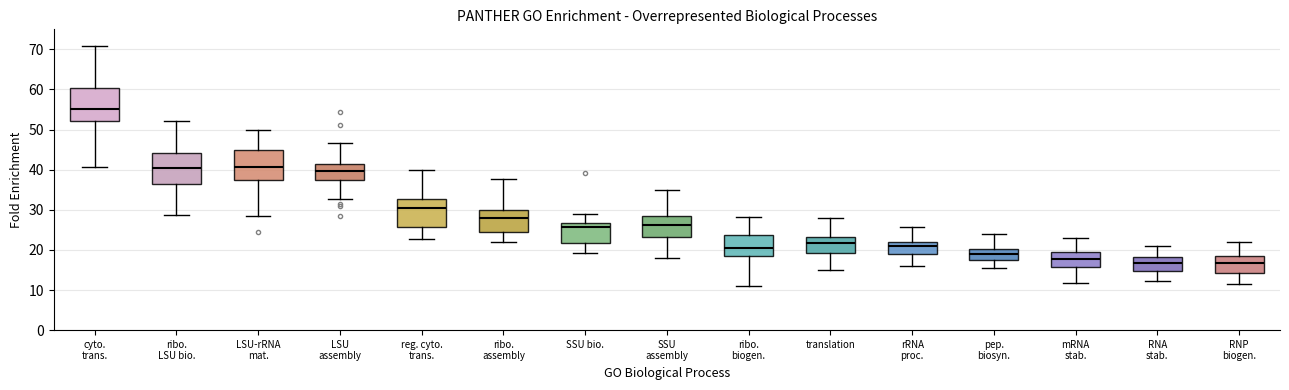

Where is the upper edge of the box for RNP biogen. on the y-axis? The values are not printed on the chart, so give them approximately, as read against the axis.

19